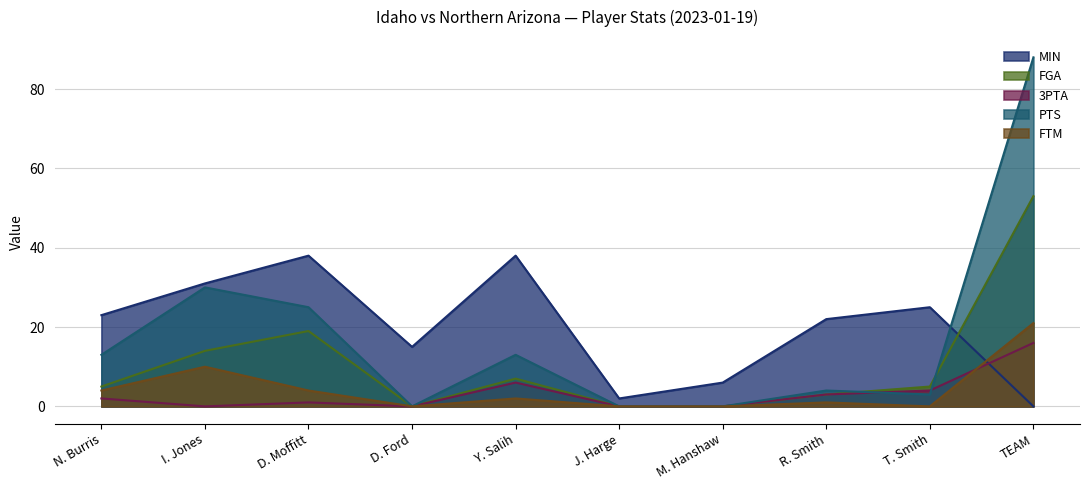

What are all the series names shown in the legend?

MIN, FGA, 3PTA, PTS, FTM